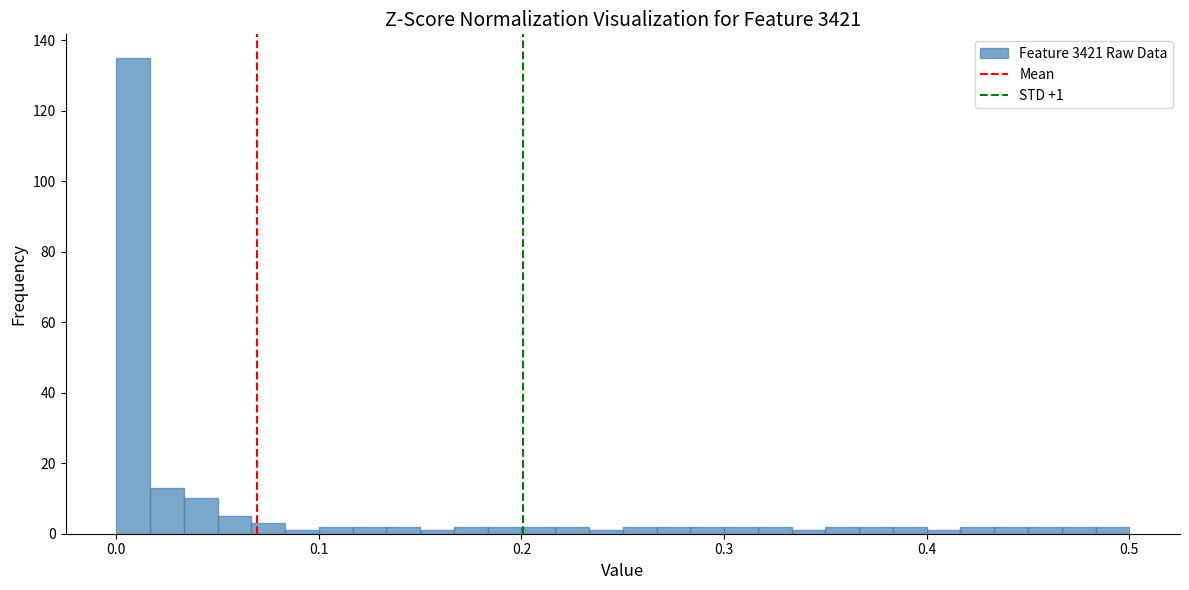

Read against the x-axis, roughly where is the centre of the tallest bar?

0.01